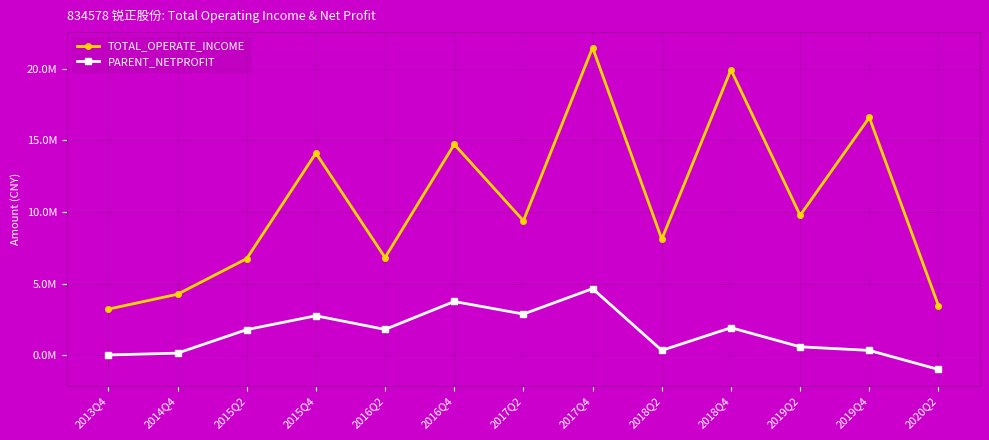

Which series has the widest spread of values?

TOTAL_OPERATE_INCOME